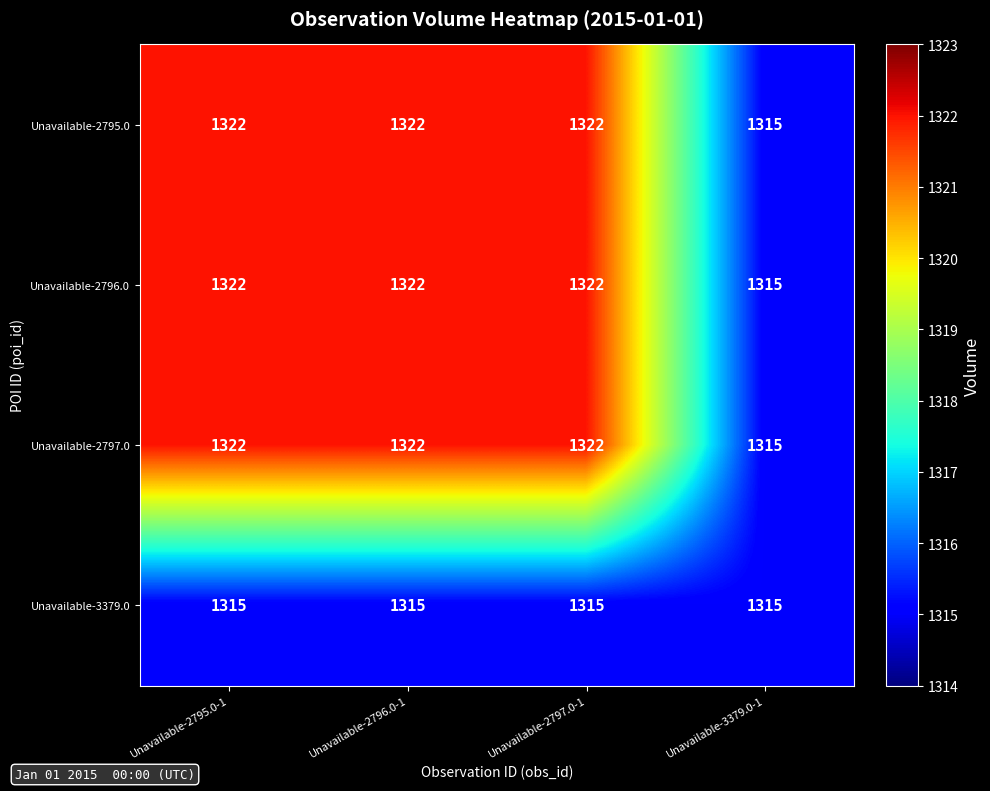

What is the smallest value displayed?

1315